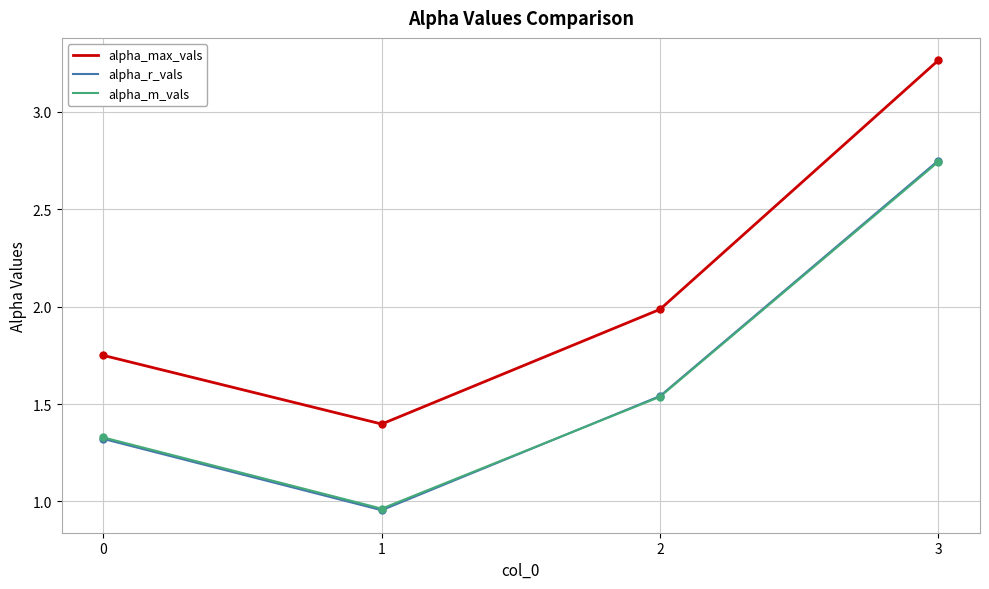

How many values in the alpha_m_vals series are below 1?

1